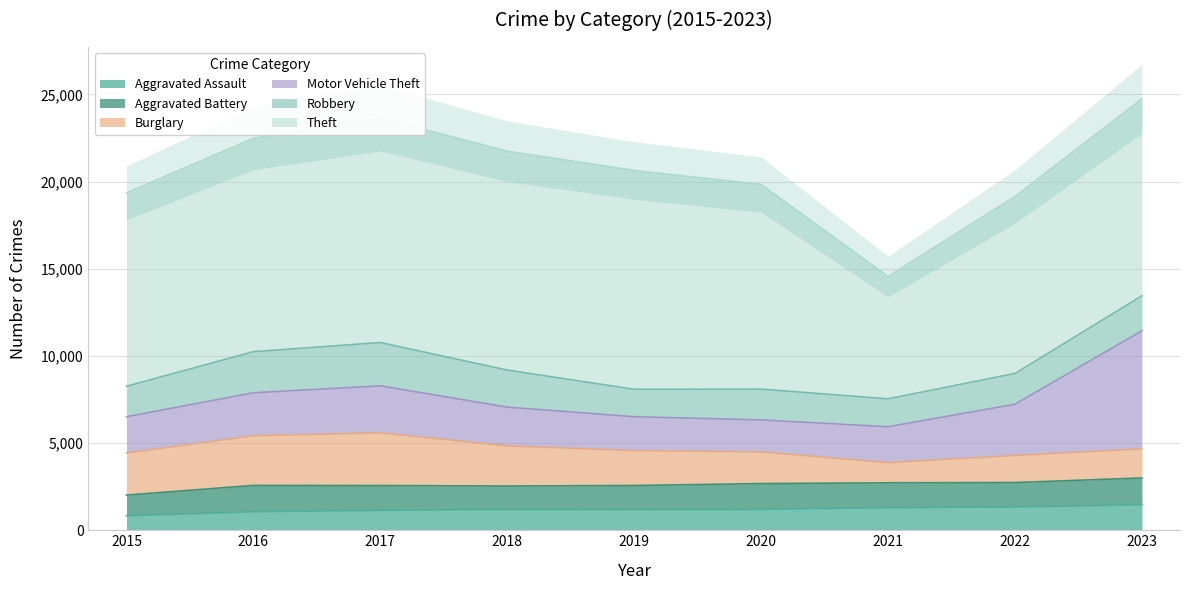

List the series in order of their peak value, lowest first.

Aggravated Assault, Aggravated Battery, Robbery, Burglary, Motor Vehicle Theft, Theft